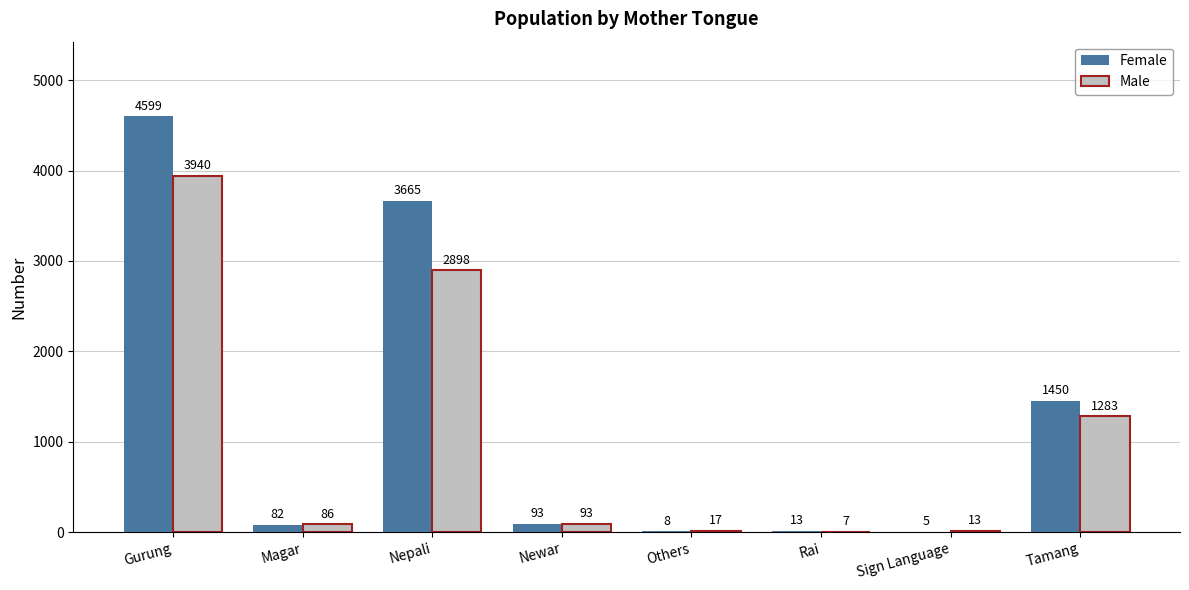

Between Magar and Tamang, which series saw the biggest shift?

Female